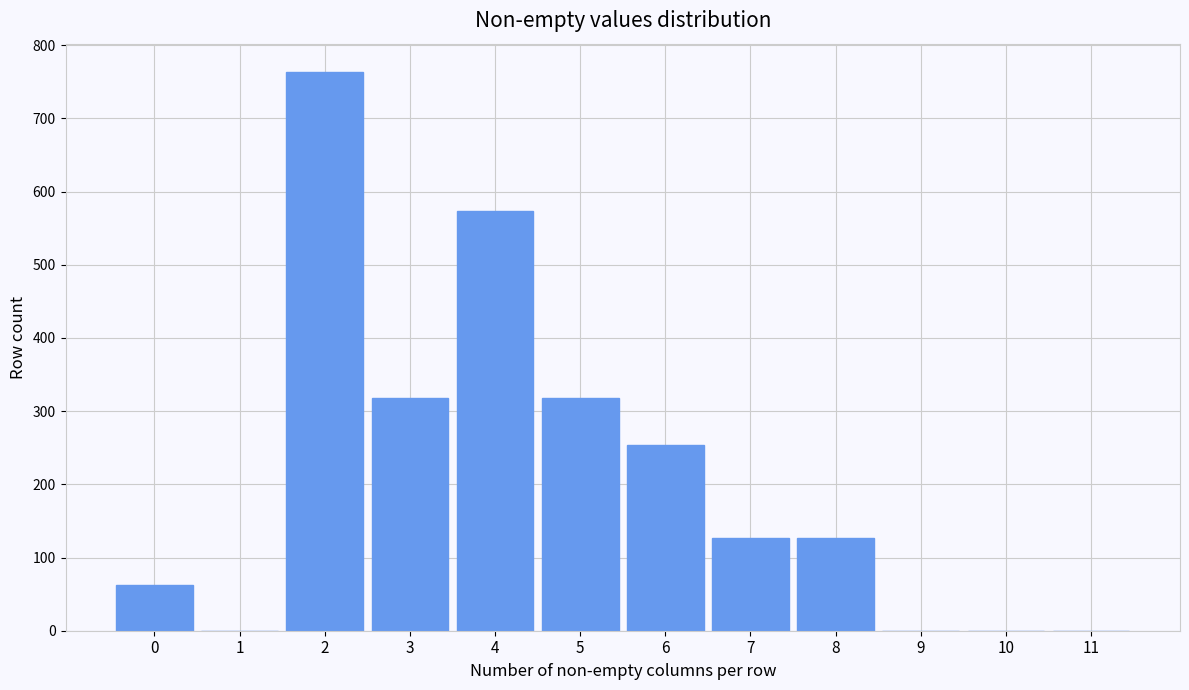

Reading left to right, what are all the values shown in this chart?

0=63	1=0	2=764	3=318	4=573	5=318	6=254	7=127	8=127	9=0	10=0	11=0